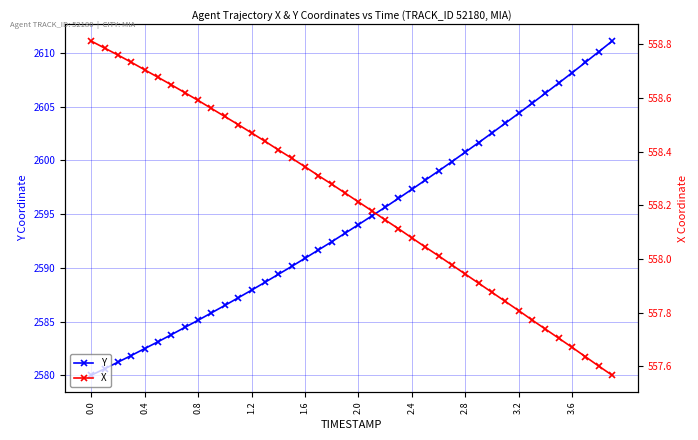

What is the lowest value of the Y series?

2580.0